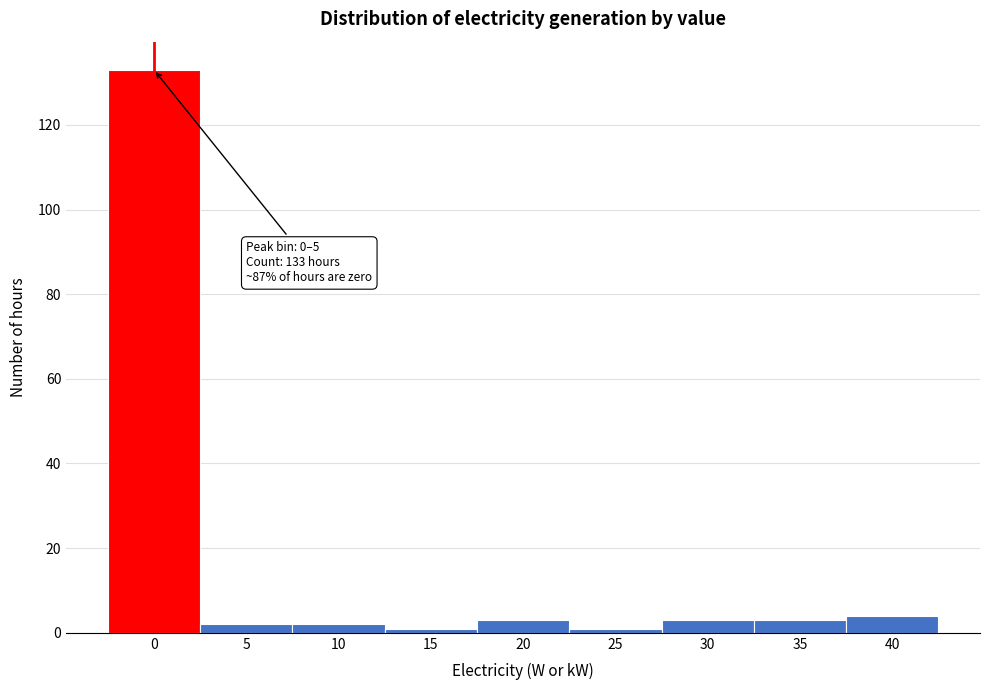

Reading left to right, transcribe all the data shown in this chart.

133	2	2	1	3	1	3	3	4